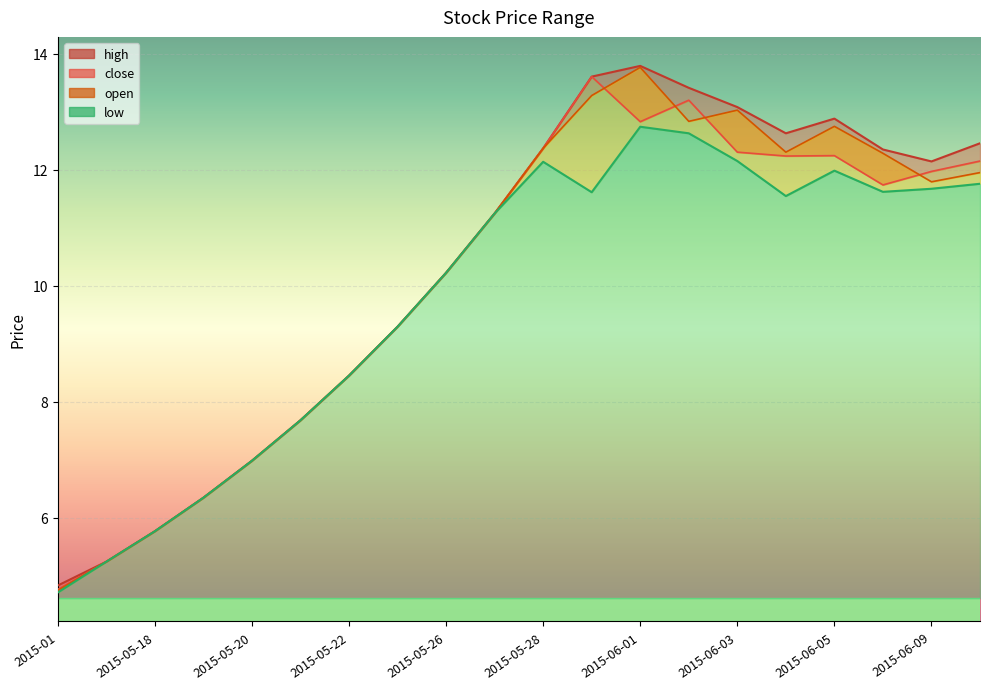

At which category is the sum across all series the highest?

2015-06-01